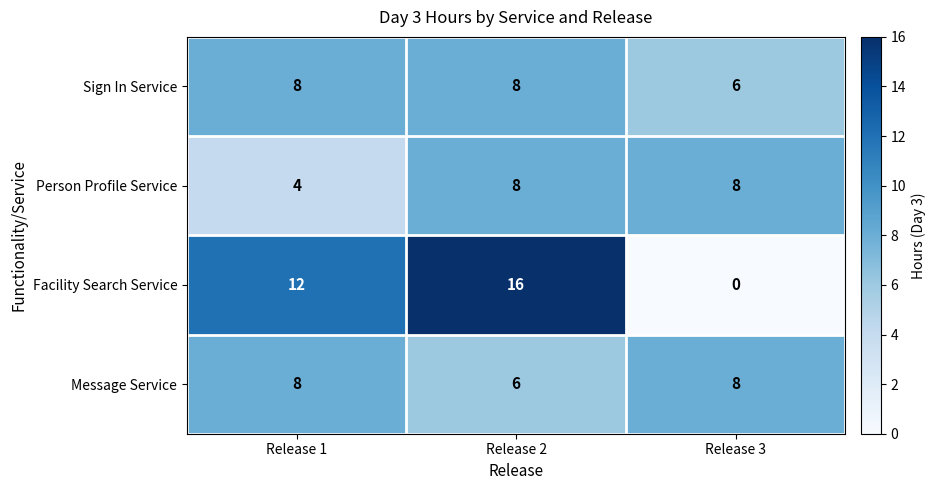

Which label corresponds to the largest value in the chart?

Release 2